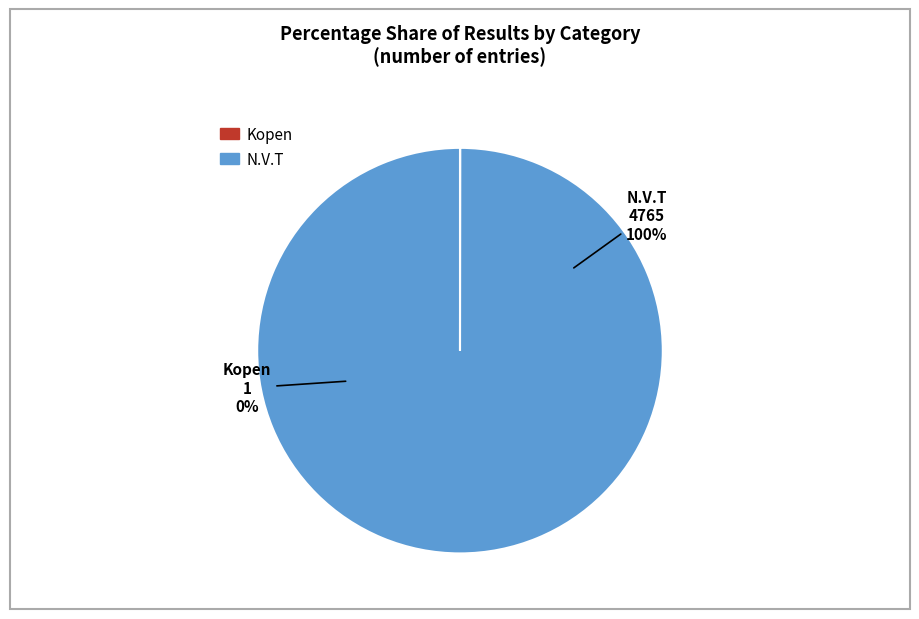

Rank the categories by value from lowest to highest.

Kopen, N.V.T